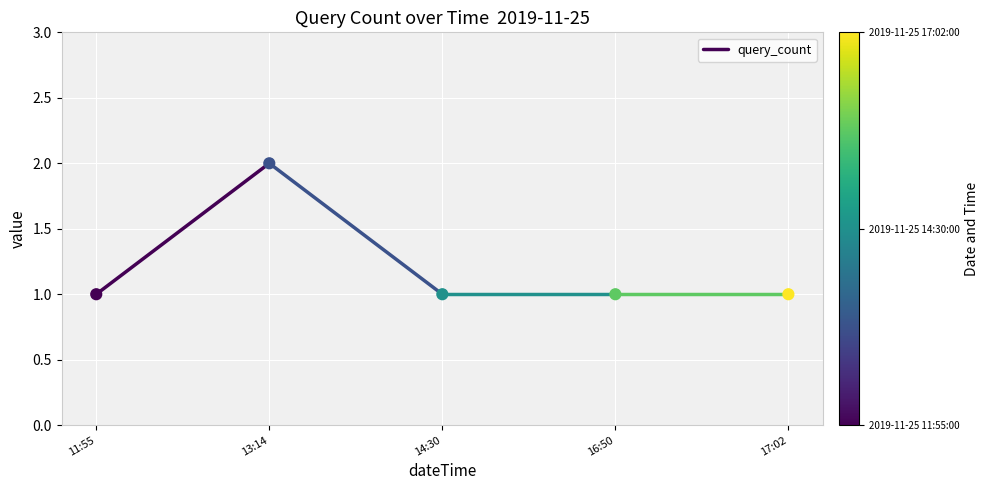

How many points are shown in the scatter plot?

5